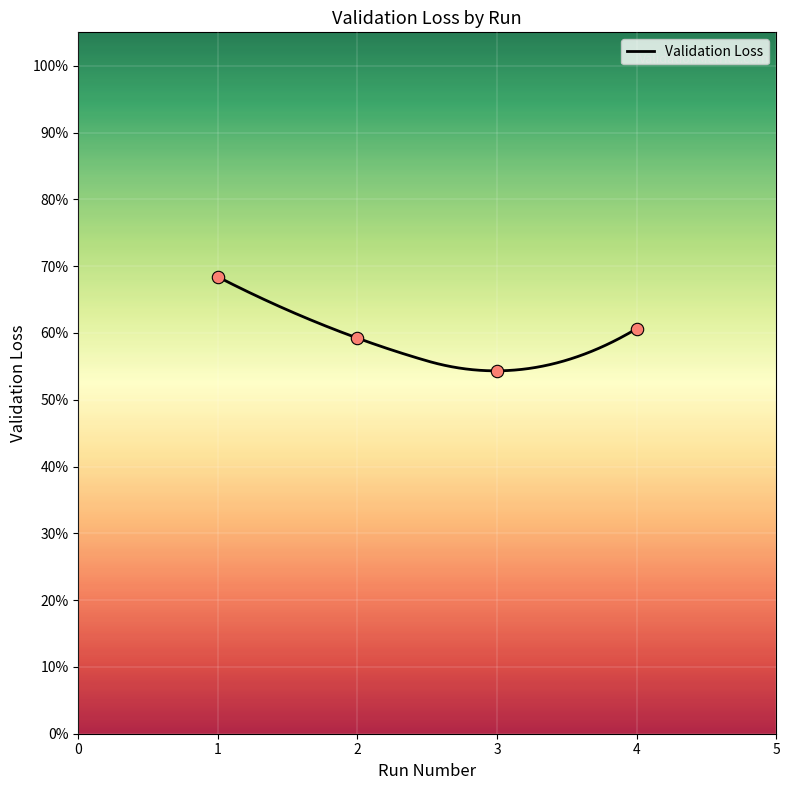

Which has a higher value, 2 or 4?

4